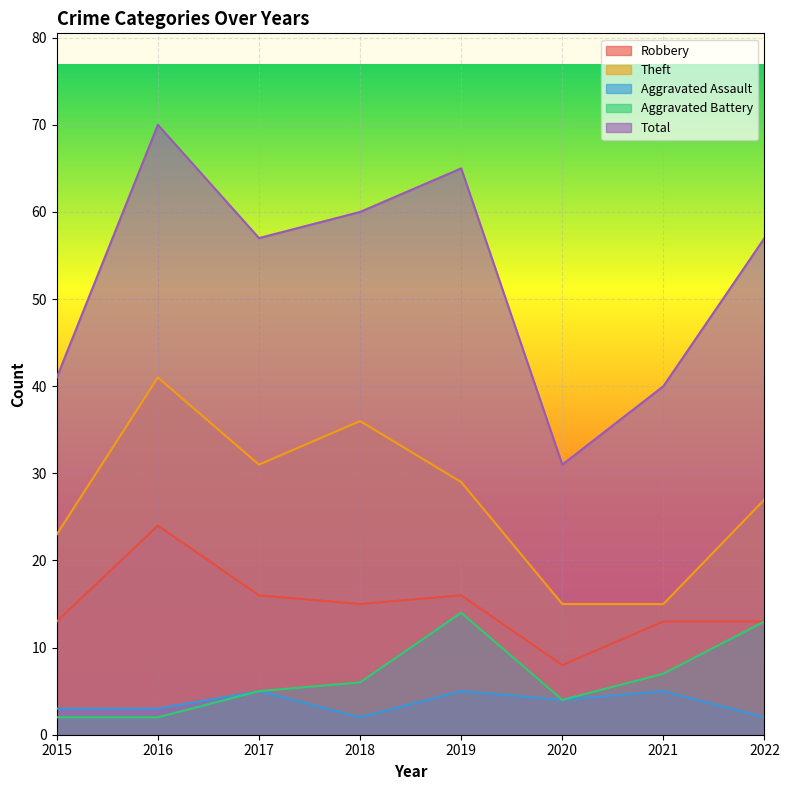

What is the spread (max minus min) of values at 2015?

39